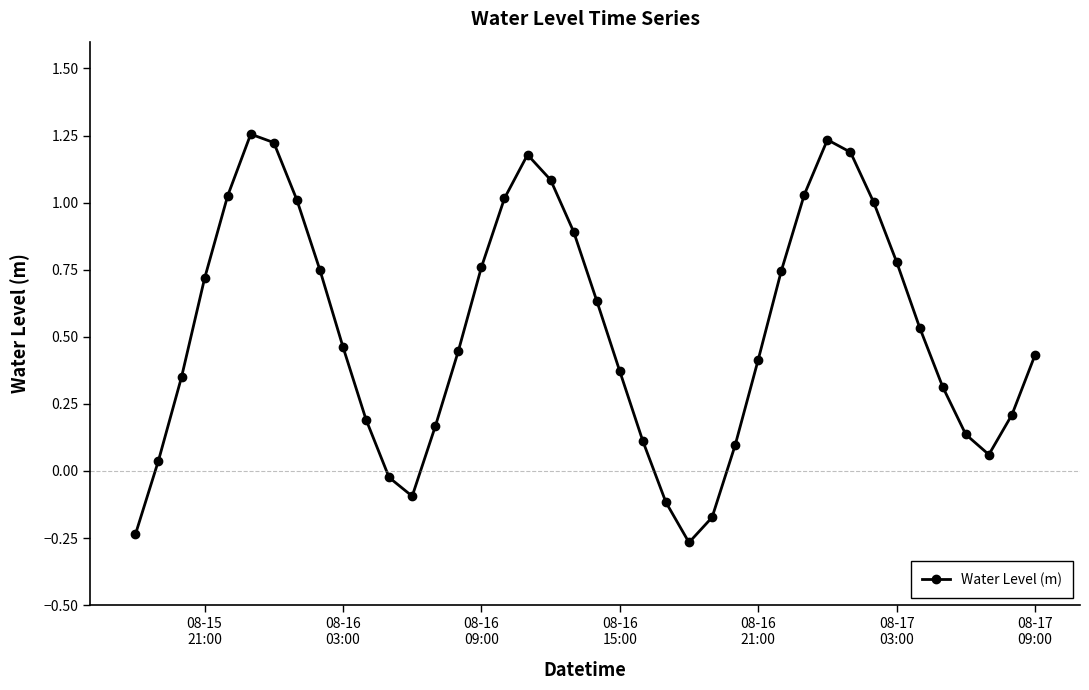

What is the difference between the maximum and minimum values?

1.5